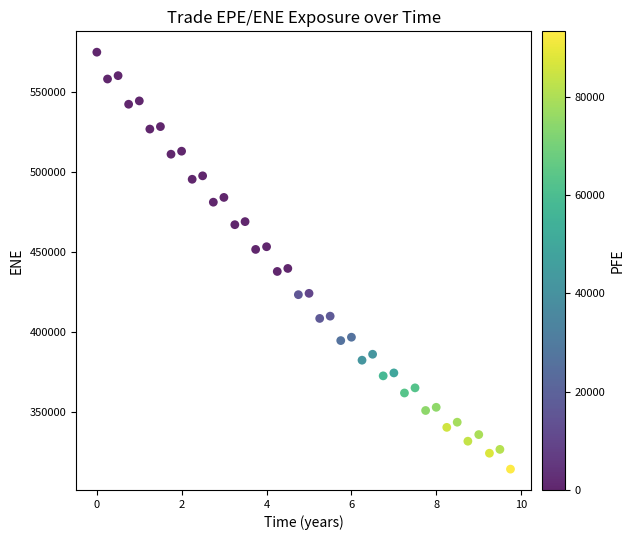

What is the range of Y values (max minus min)?

260264